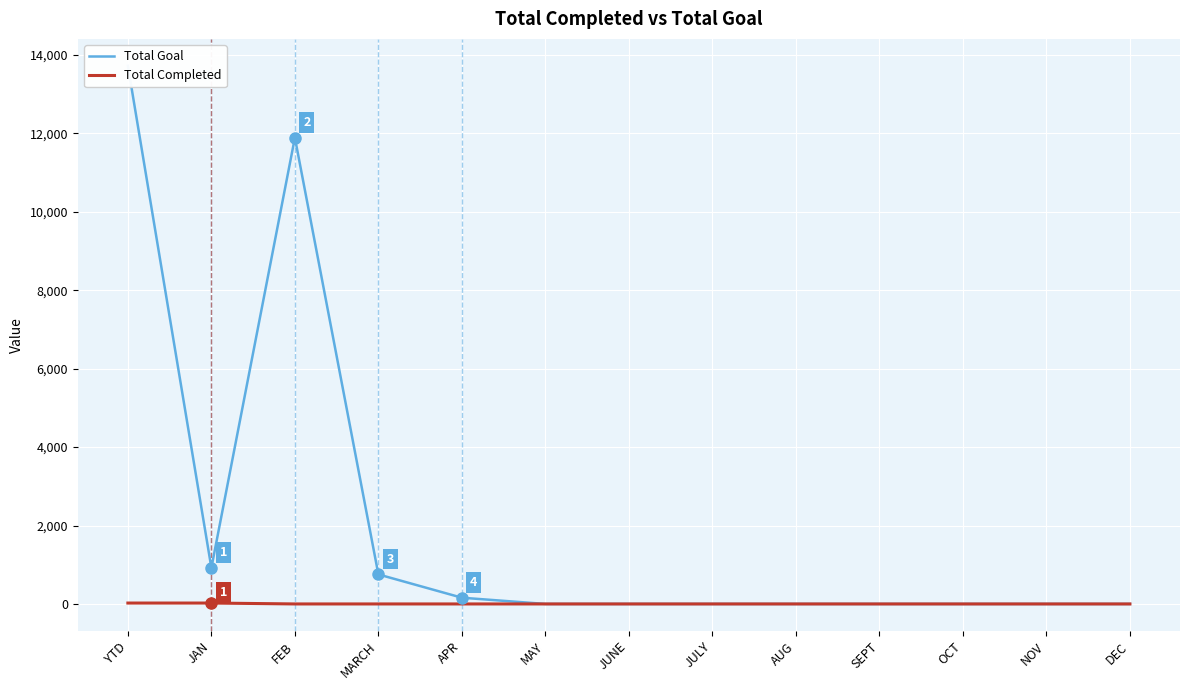

What position from the right is OCT?

3